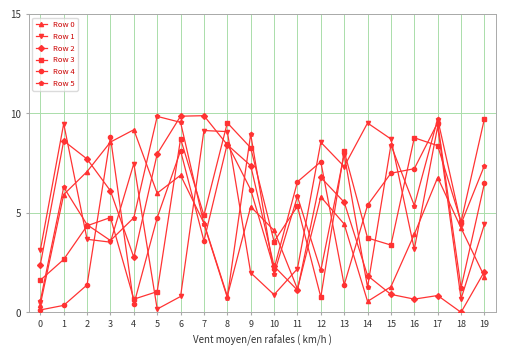

Is the value of Row 0 at 9 greater than the value of Row 4 at 13?

Yes